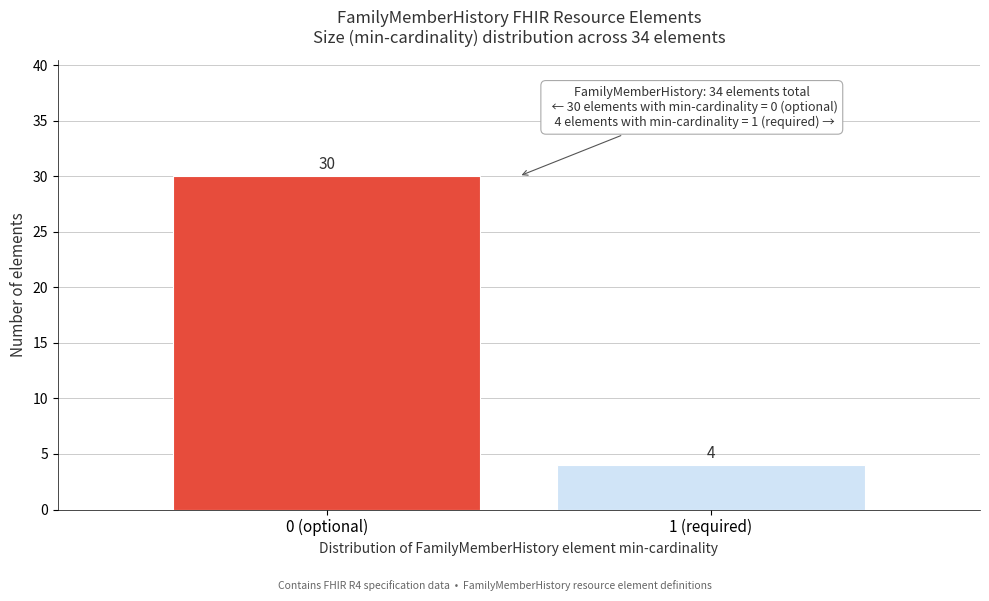

Reading left to right, extract all data points from this chart.

30	4